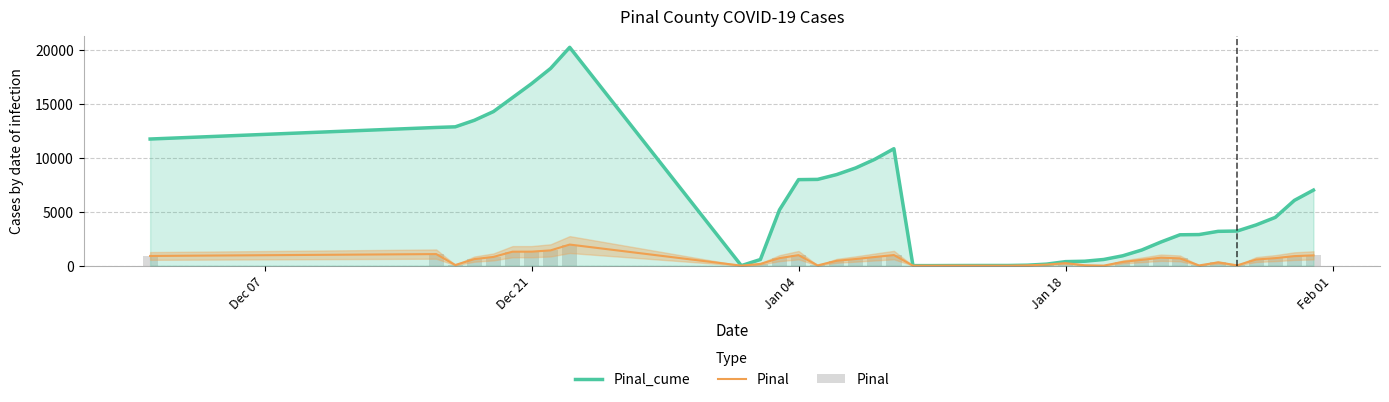

At how many categories does at least one series exceed 12874?

7